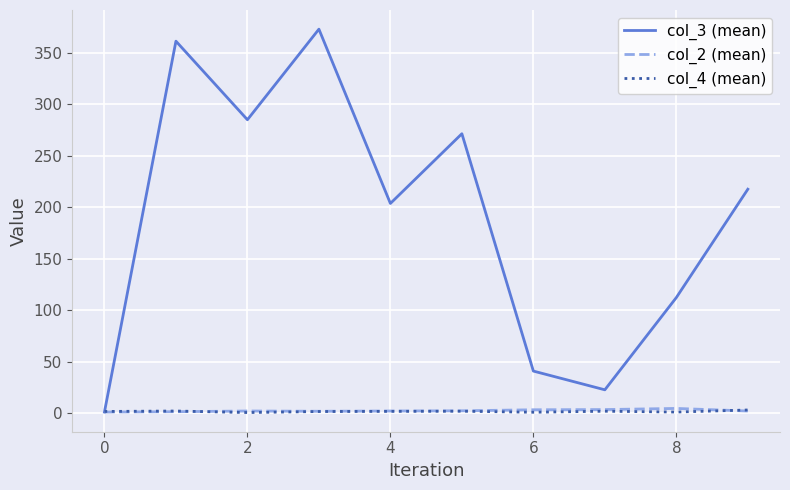

What is the maximum value shown in the chart?

373.0